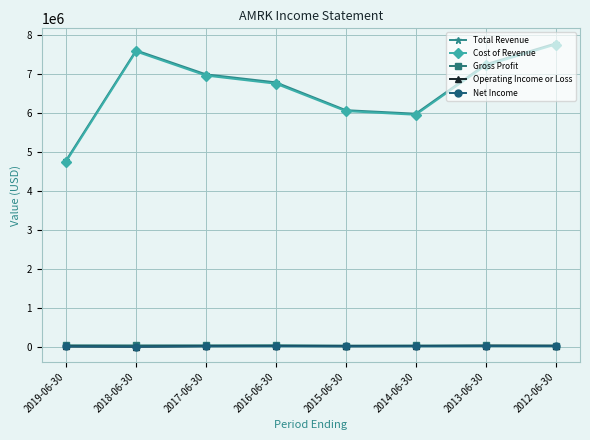

How many data points does each series have?

8